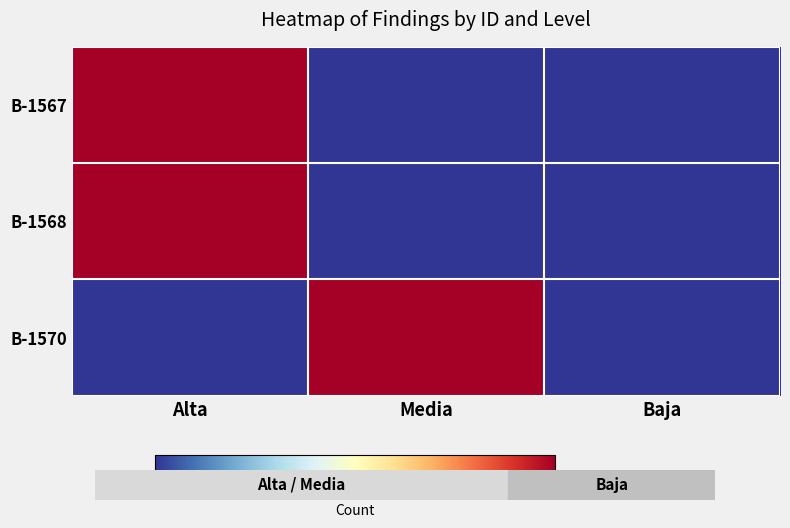

What is the spread (max minus min) of values at Alta?

1